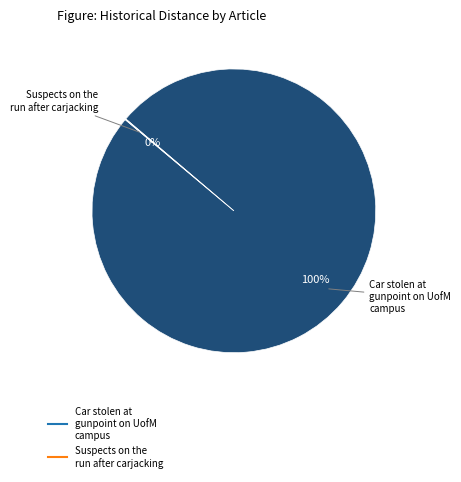

Is it true that Car stolen at gunpoint on UofM campus is 100% of the pie?

True